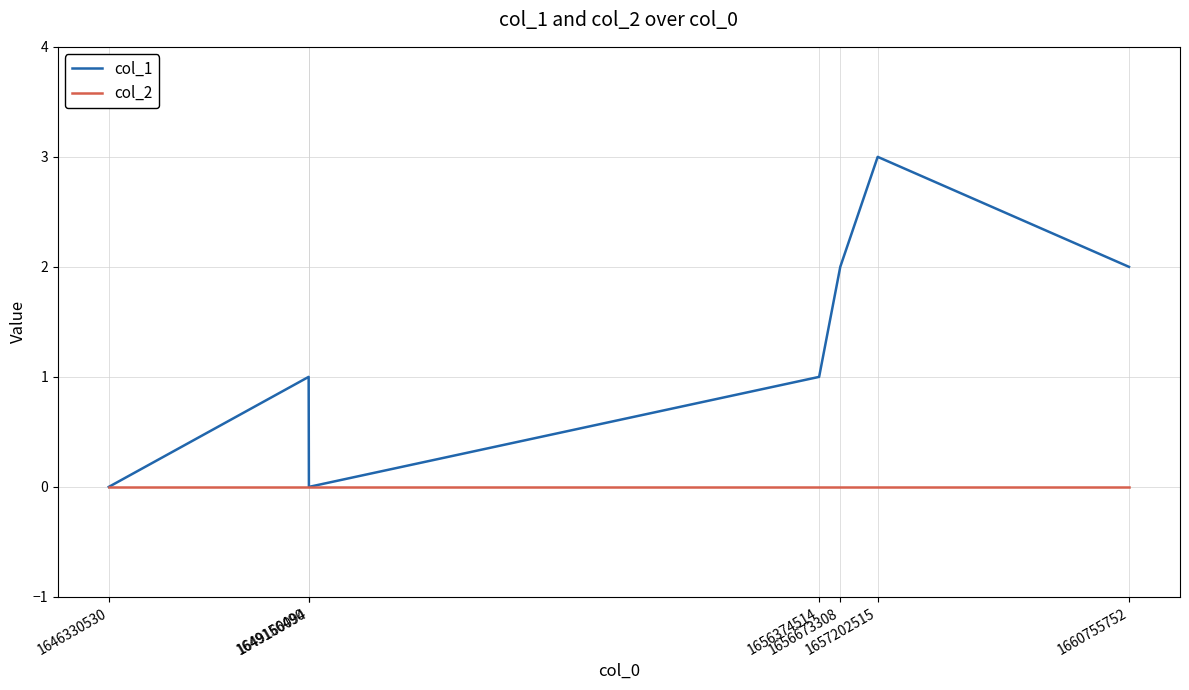

List the series in order of their peak value, lowest first.

col_2, col_1